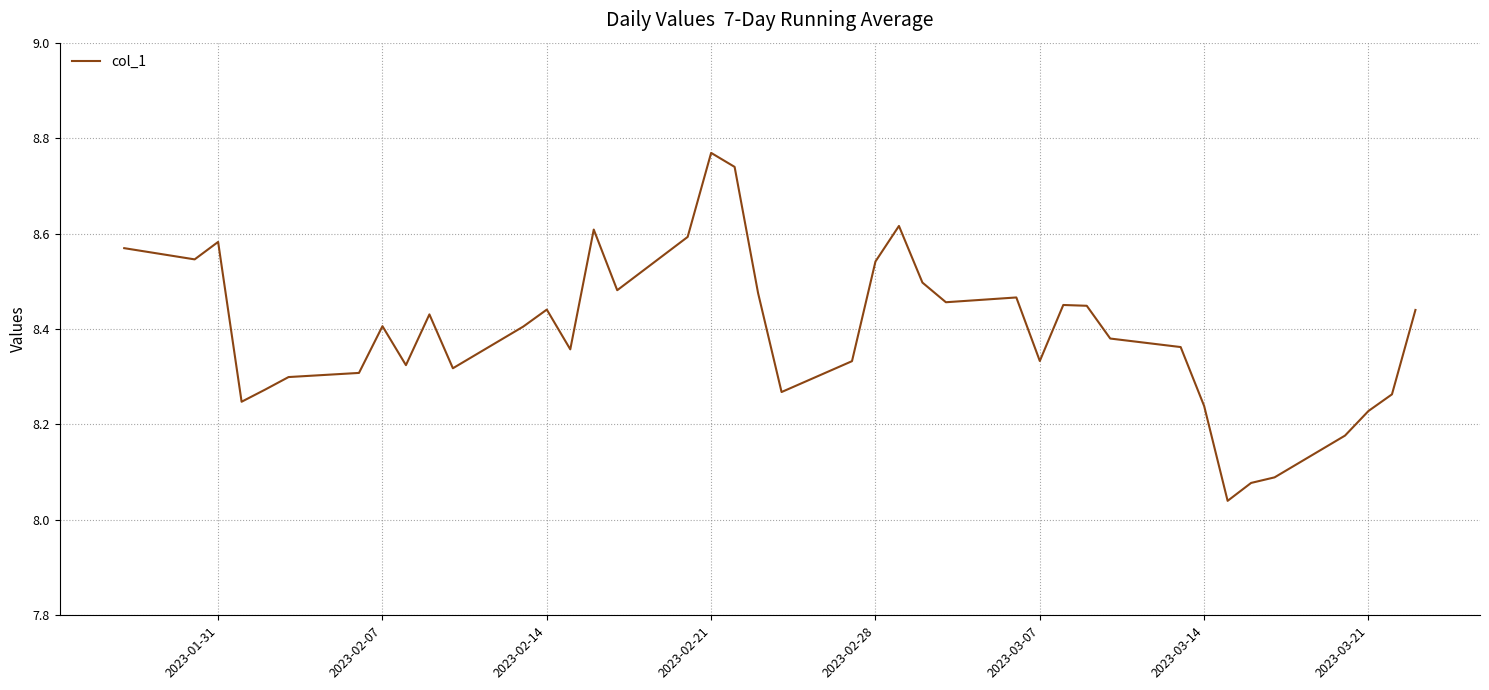

What is the maximum value shown in the chart?

8.8